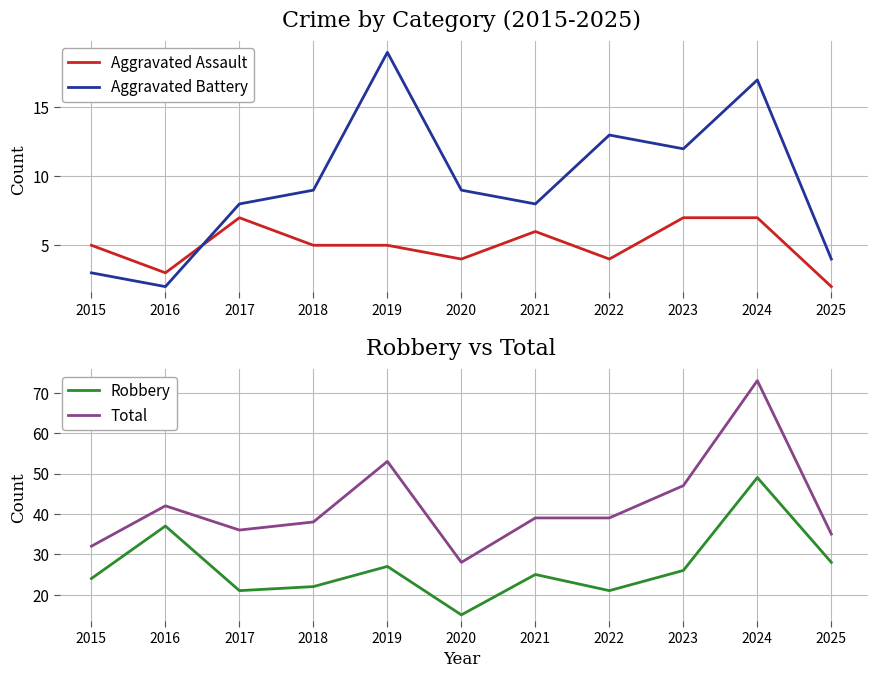

What are all the series names shown in the legend?

Aggravated Assault, Aggravated Battery, Robbery, Total